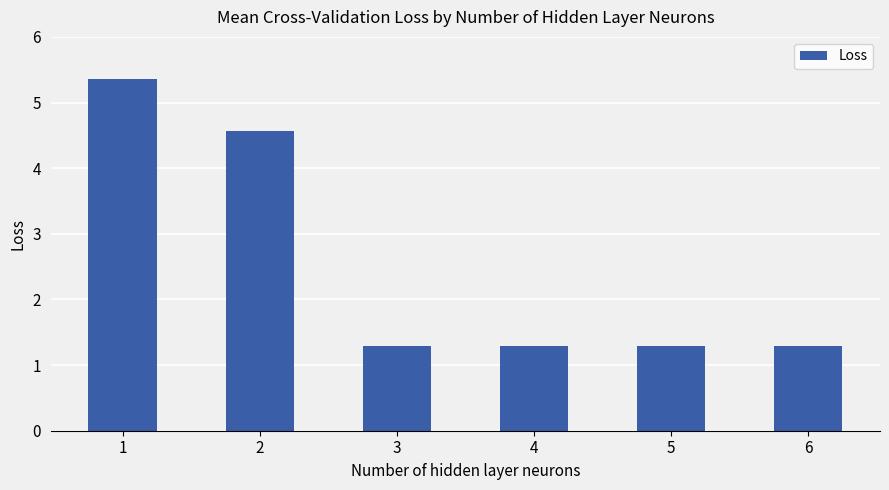

How many distinct data groups are displayed?

1